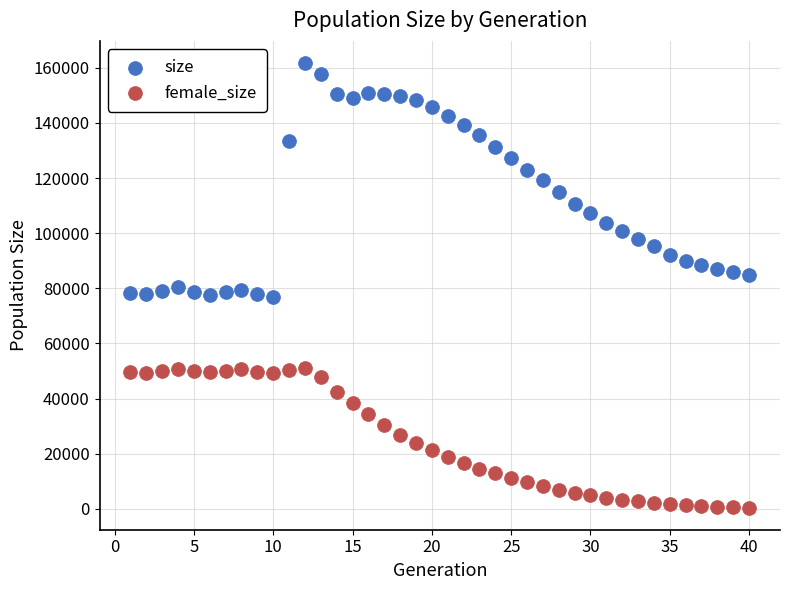

What are all the series names shown in the legend?

size, female_size